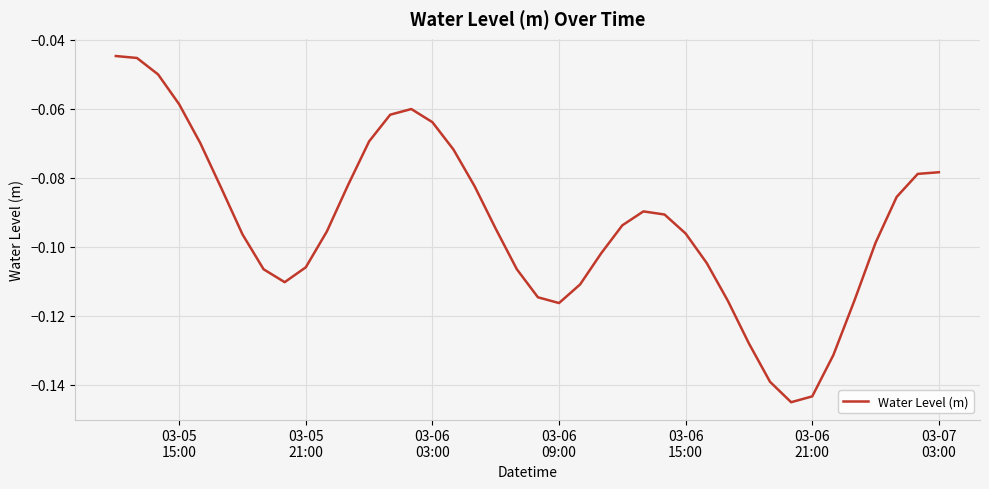

What is the minimum value shown in the chart?

-0.1